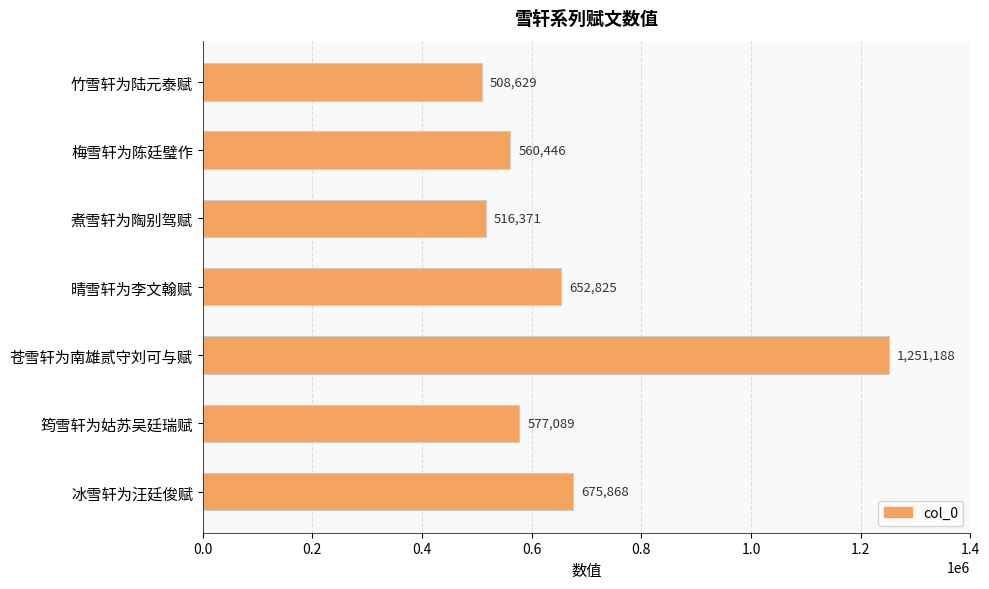

What is the average value?

677488